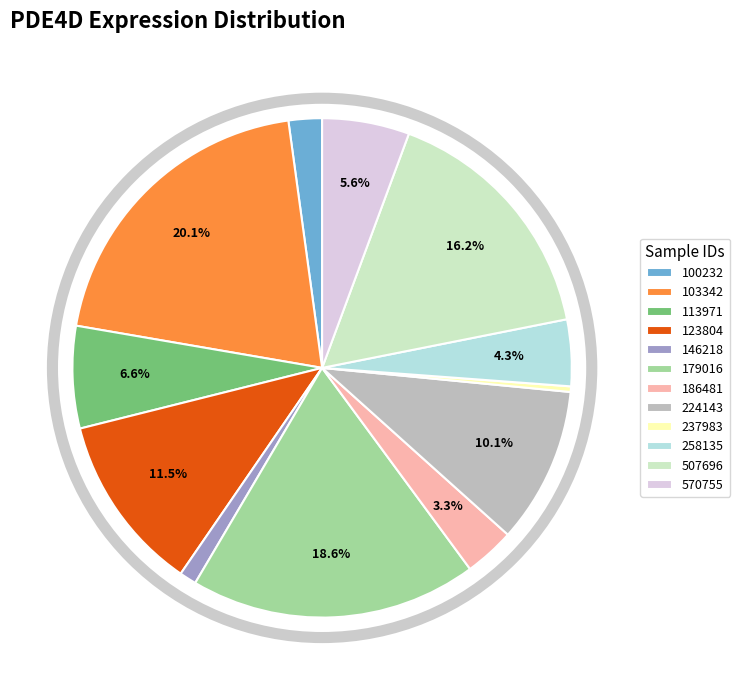

Rank the categories by value from lowest to highest.

237983, 146218, 100232, 186481, 258135, 570755, 113971, 224143, 123804, 507696, 179016, 103342